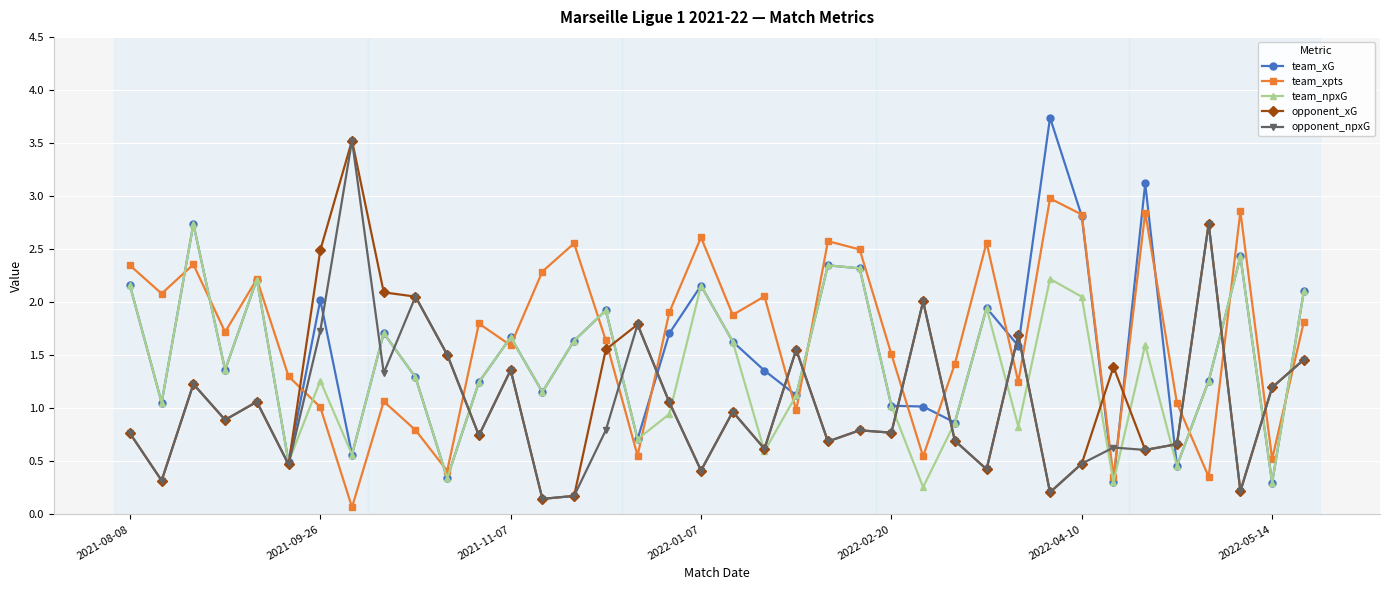

True or false: opponent_xG has more than 0 points higher than both neighbors.

True